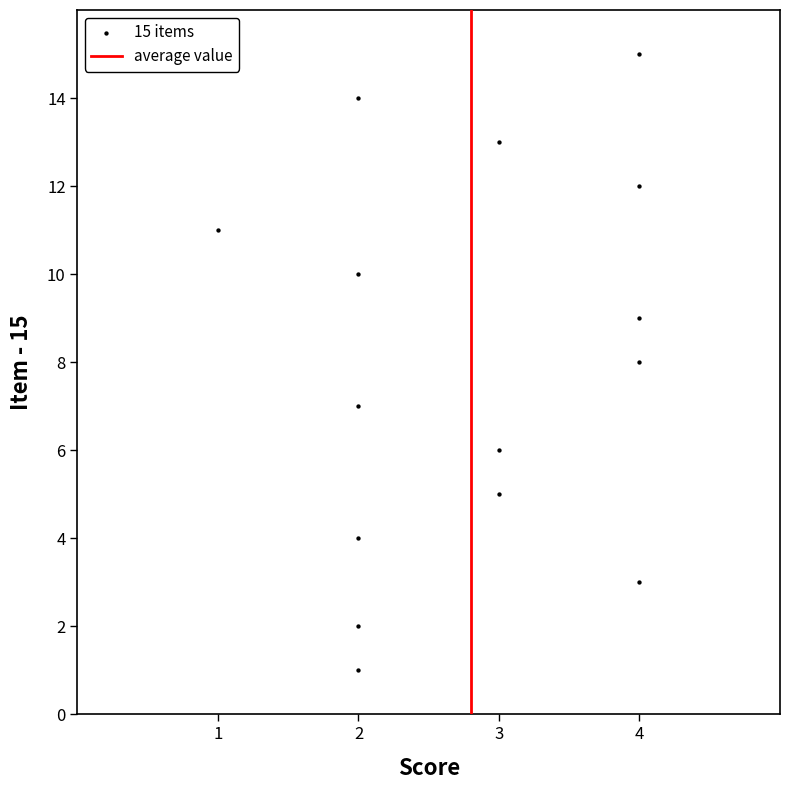

What is the range of X values (max minus min)?

3